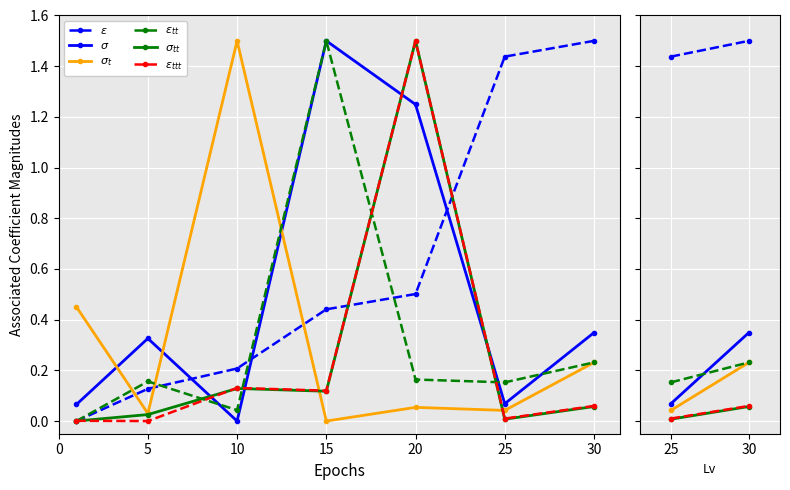

How many data points does each series have?

7